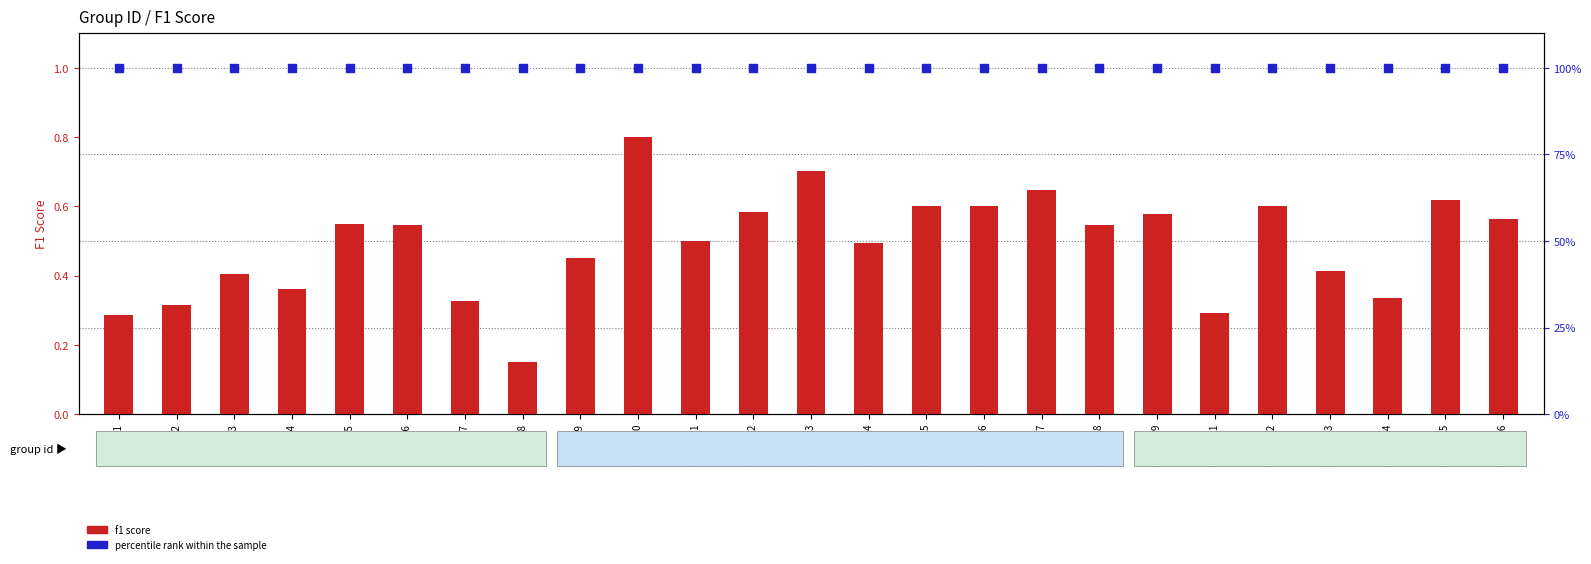

At which category is the sum across all series the highest?

Group 10